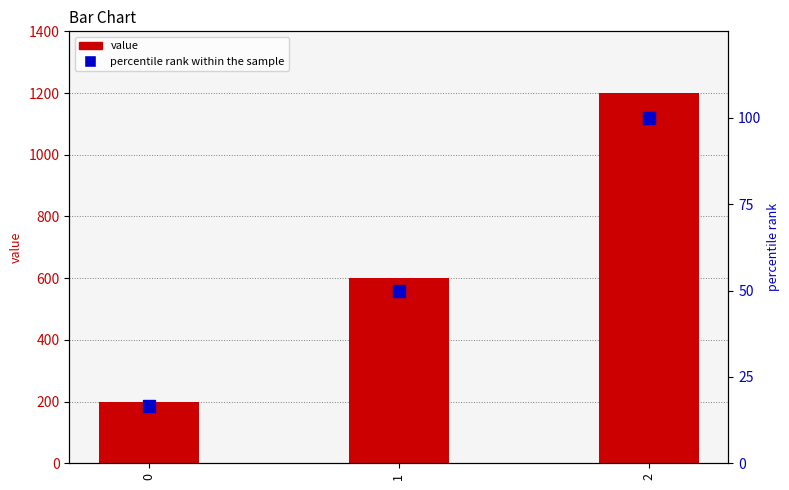

How many values in the value series exceed 600?

1